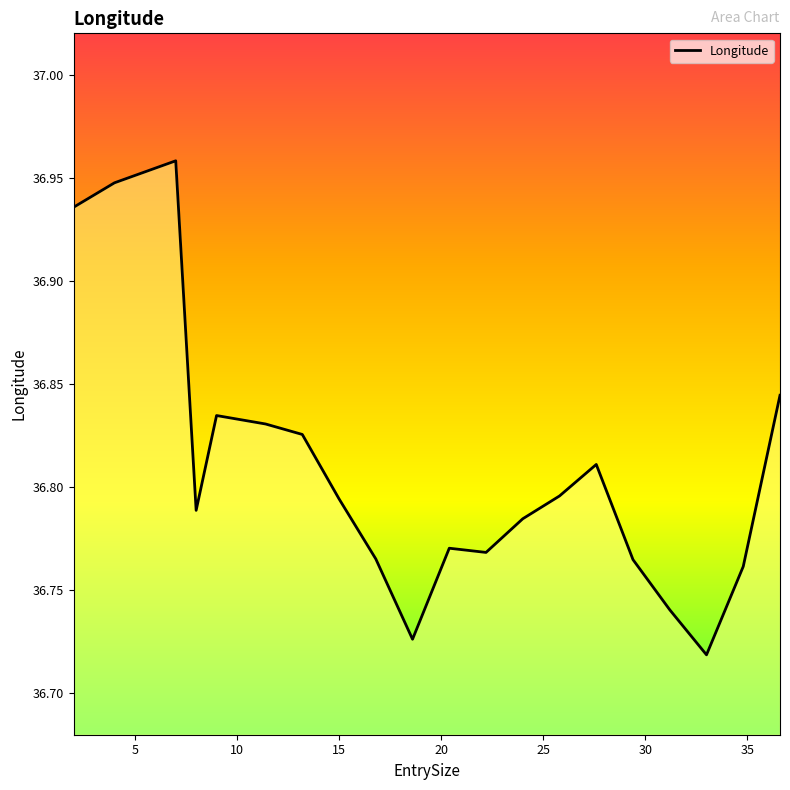

How many lines are shown in the chart?

1